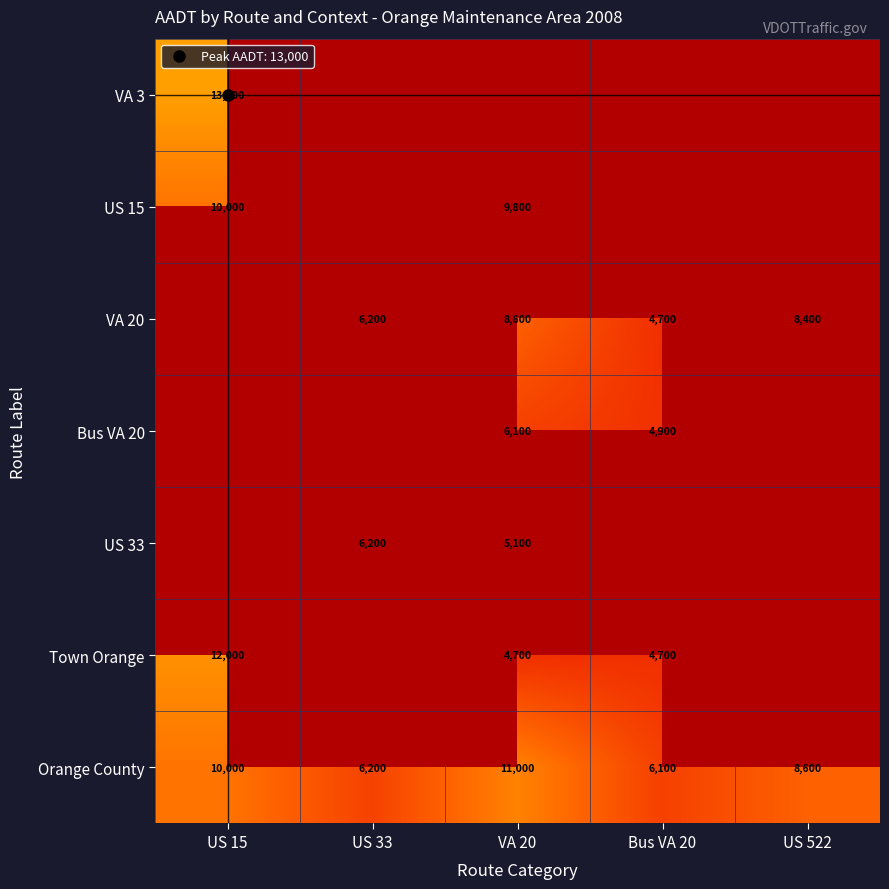

What is the minimum value shown in the chart?

4700.0